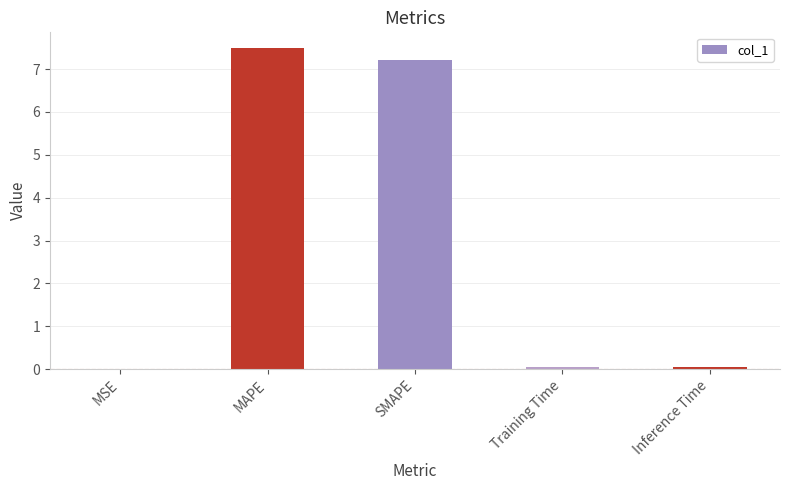

What is the change in value from MAPE to SMAPE?

-0.3